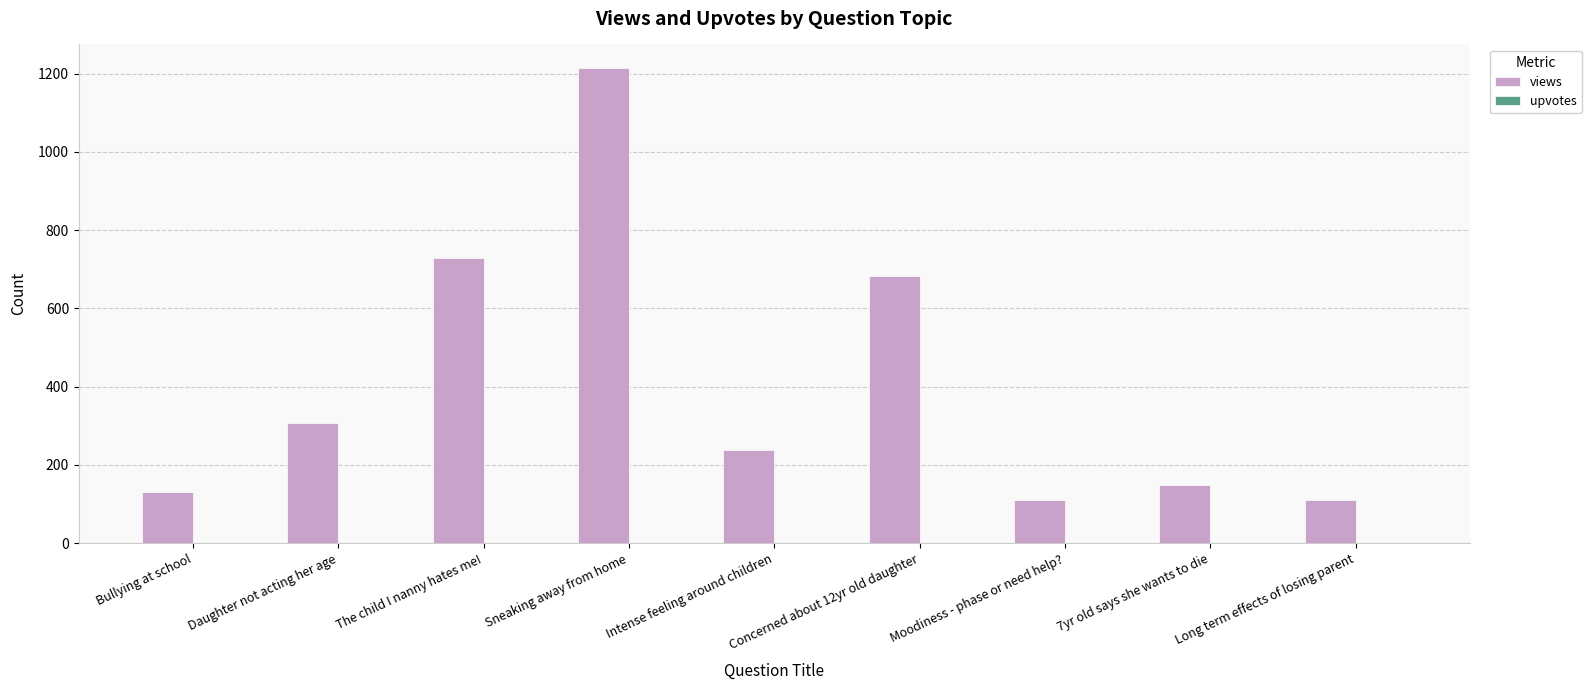

What is the average value of the views series?

408